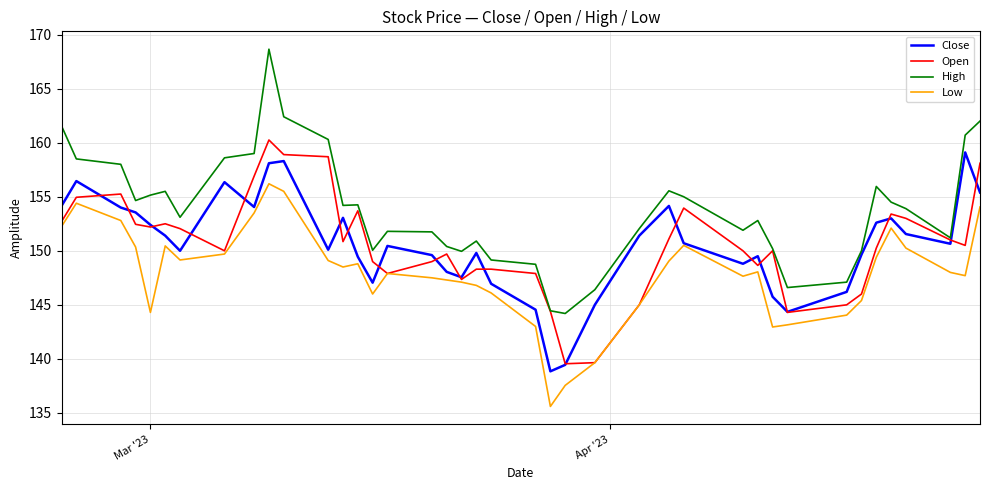

Which series has the widest spread of values?

High